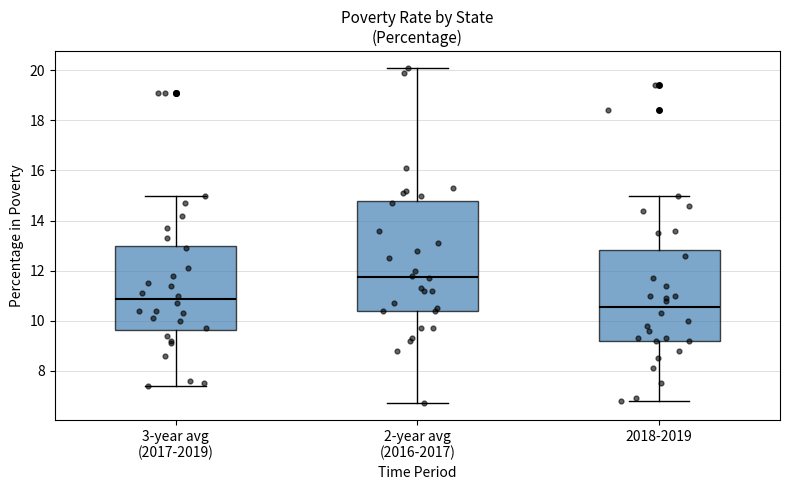

Reading left to right, transcribe this box plot: for each box, give where its median line is, the range the box spans, and where its two whiskers end, as read against the y-axis. The values are not printed on the chart, so give them approximately, as read against the axis.

3-year avg (2017-2019): median 10.8, box 9.6 to 13.0, whiskers 7.4 to 15.0
2-year avg (2016-2017): median 11.8, box 10.4 to 14.8, whiskers 6.8 to 20.2
2018-2019: median 10.6, box 9.2 to 12.8, whiskers 6.8 to 15.0